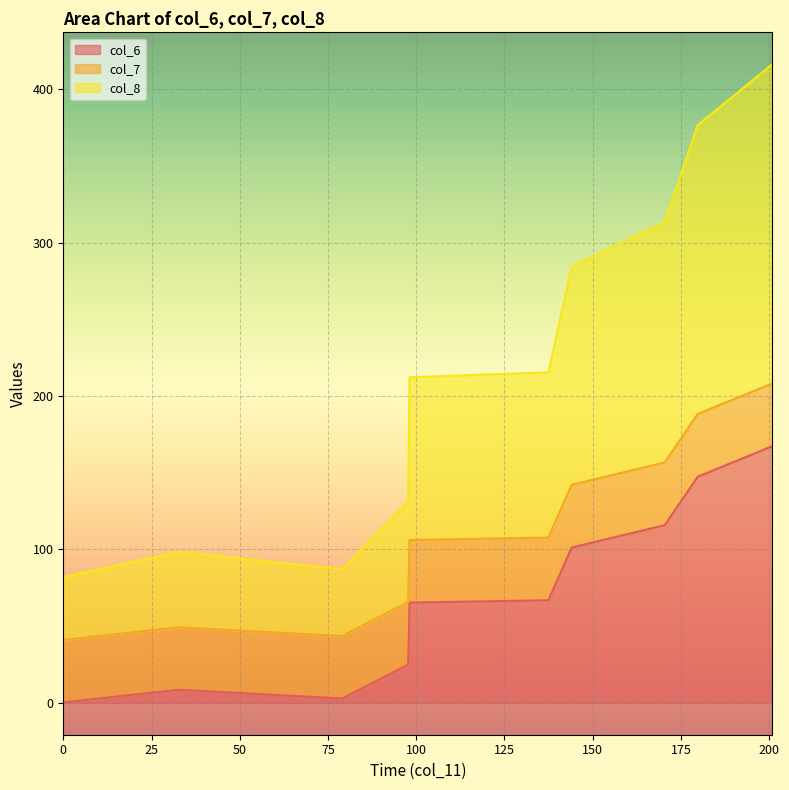

True or false: col_8 has more than 0 interior local peaks.

True